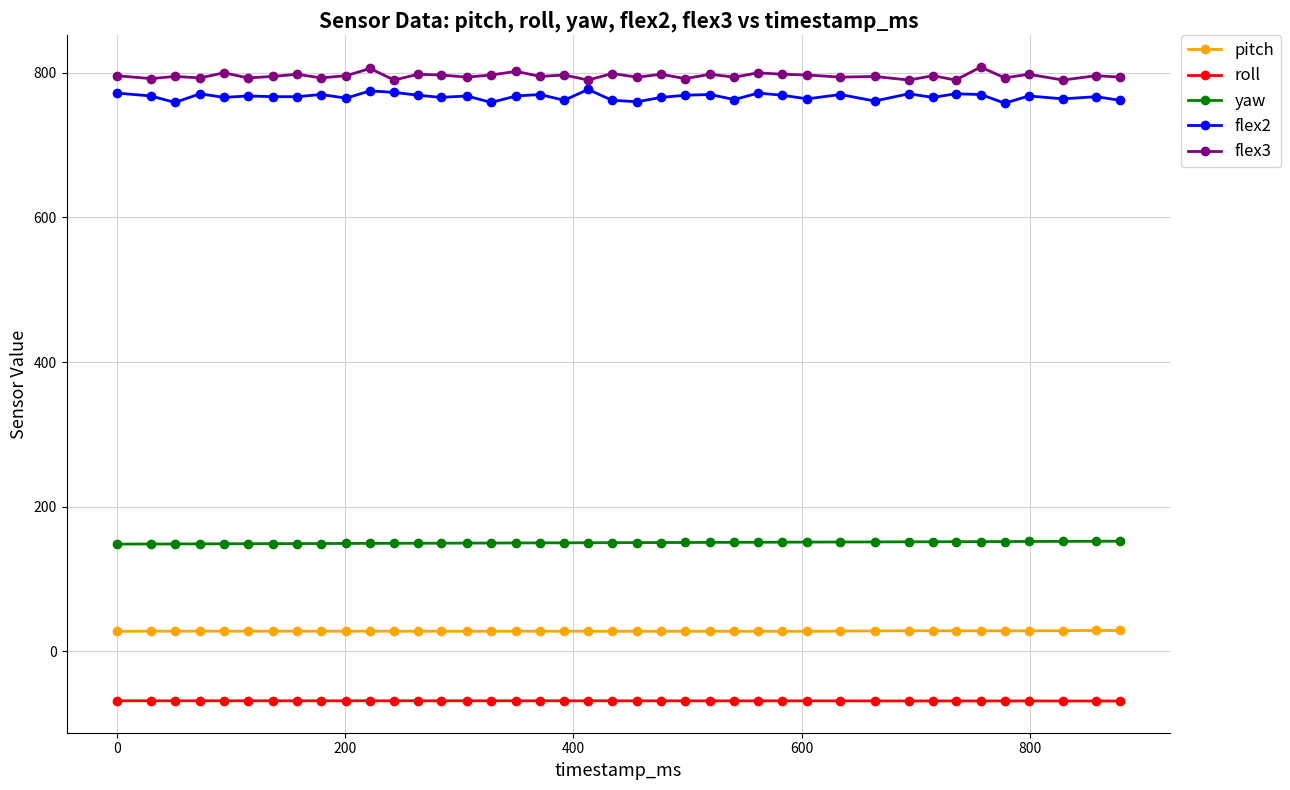

True or false: flex3 and yaw cross at least once.

False